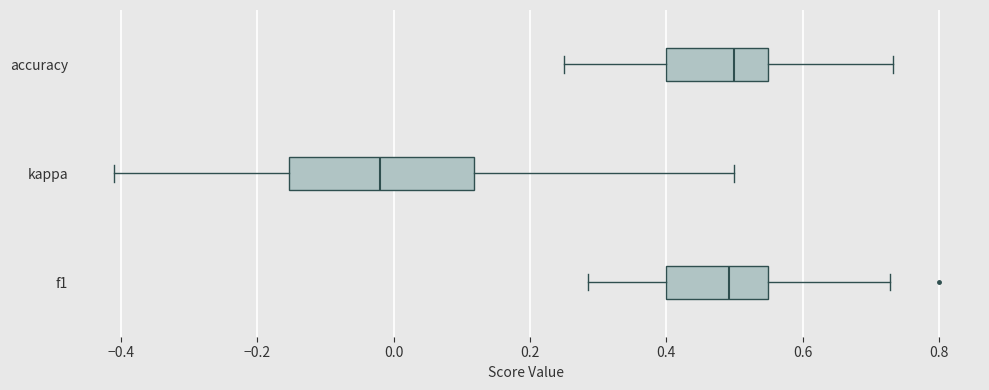

Reading bottom to top, transcribe this box plot: for each box, give where its median line is, the range the box spans, and where its two whiskers end, as read against the x-axis. The values are not printed on the chart, so give them approximately, as read against the axis.

f1: median 0.50, box 0.40 to 0.54, whiskers 0.28 to 0.72
kappa: median -0.02, box -0.16 to 0.12, whiskers -0.42 to 0.50
accuracy: median 0.50, box 0.40 to 0.56, whiskers 0.26 to 0.74